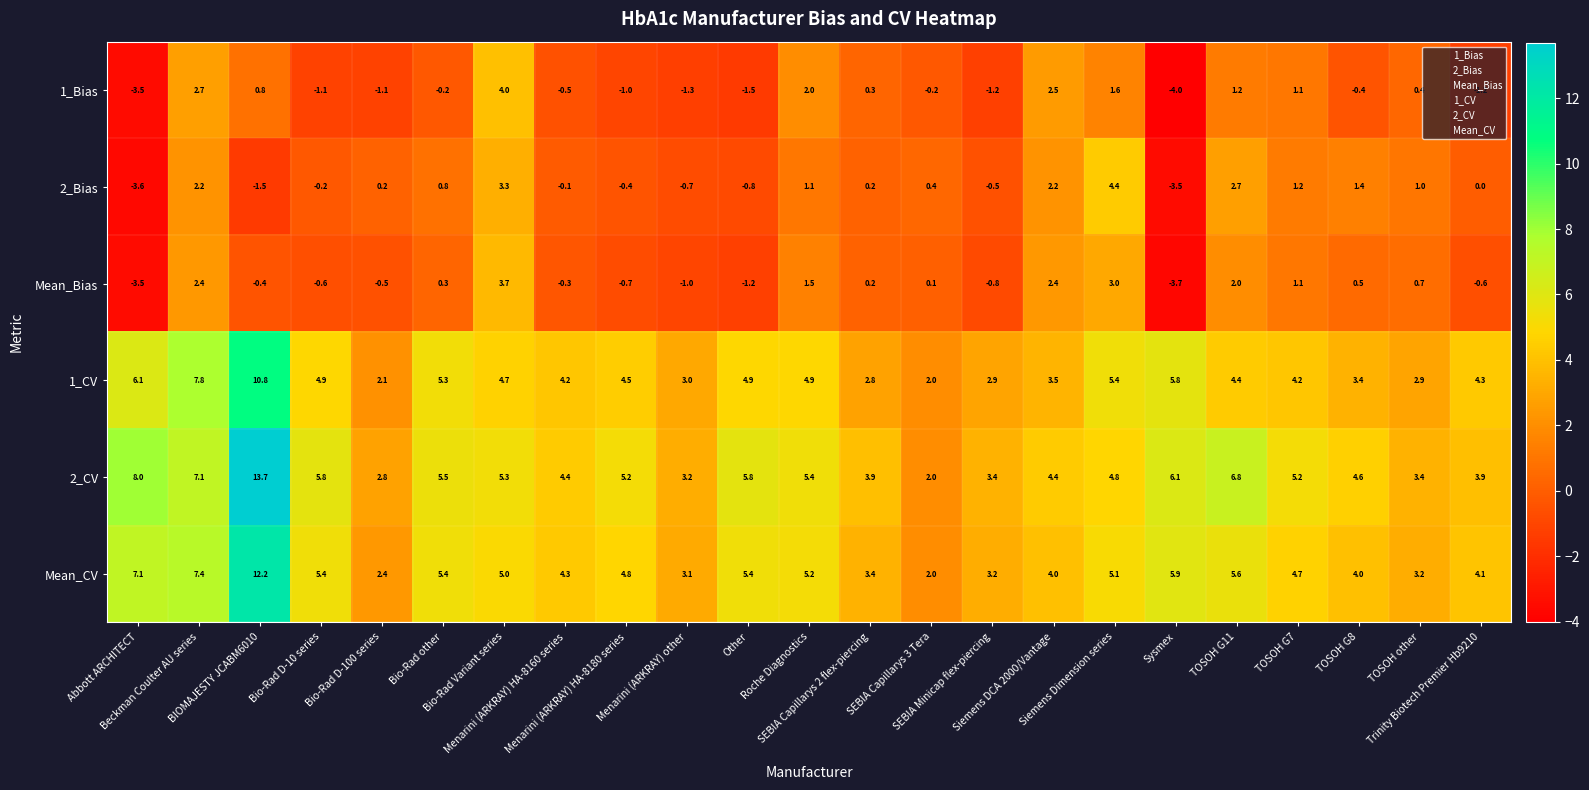

What is the maximum value shown in the chart?

13.7